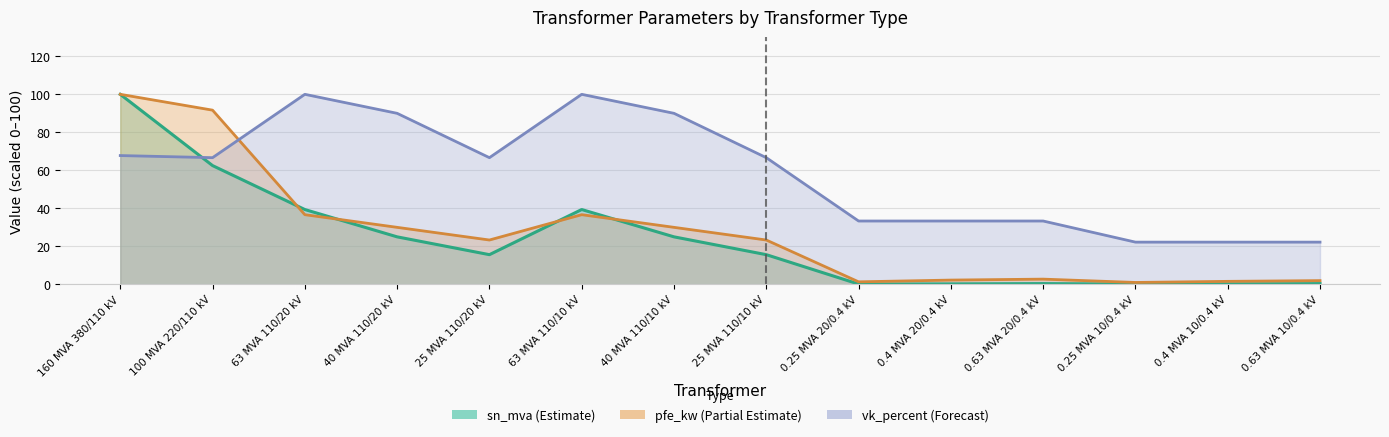

True or false: pfe_kw trend has a value of 1.3 at 0.25 MVA 20/0.4 kV.

True